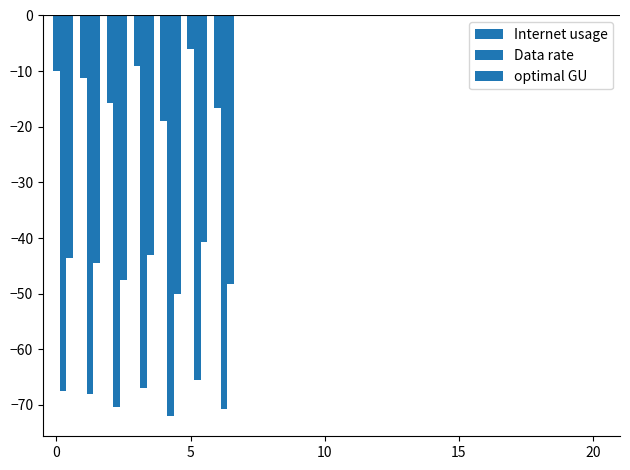

Count the number of categories in the chart.

7